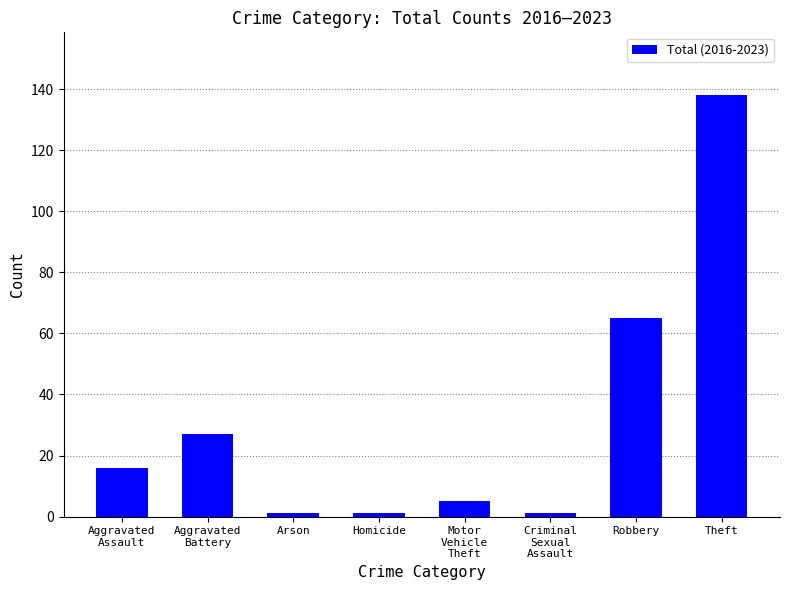

How many series are shown in this chart?

1